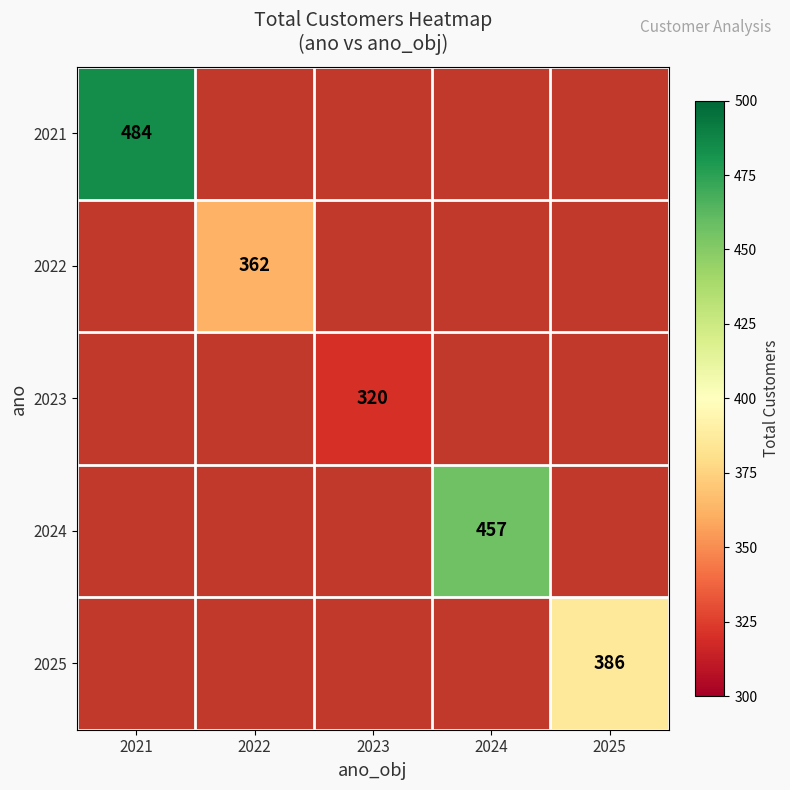

True or false: 2025 has a value of 386 at 2025.

True